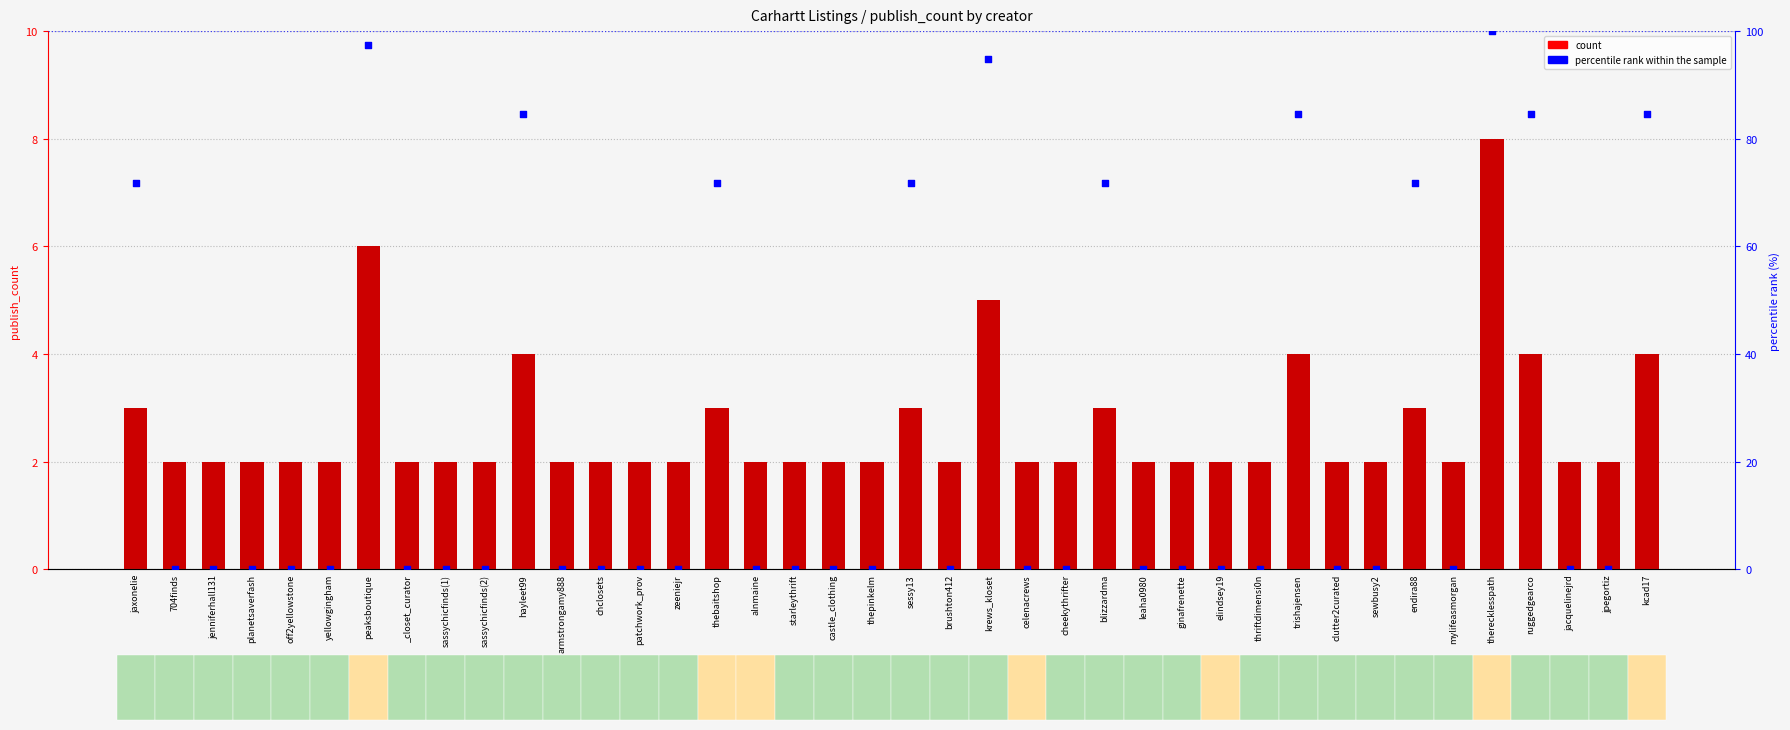

At how many categories does at least one series exceed 28?

12